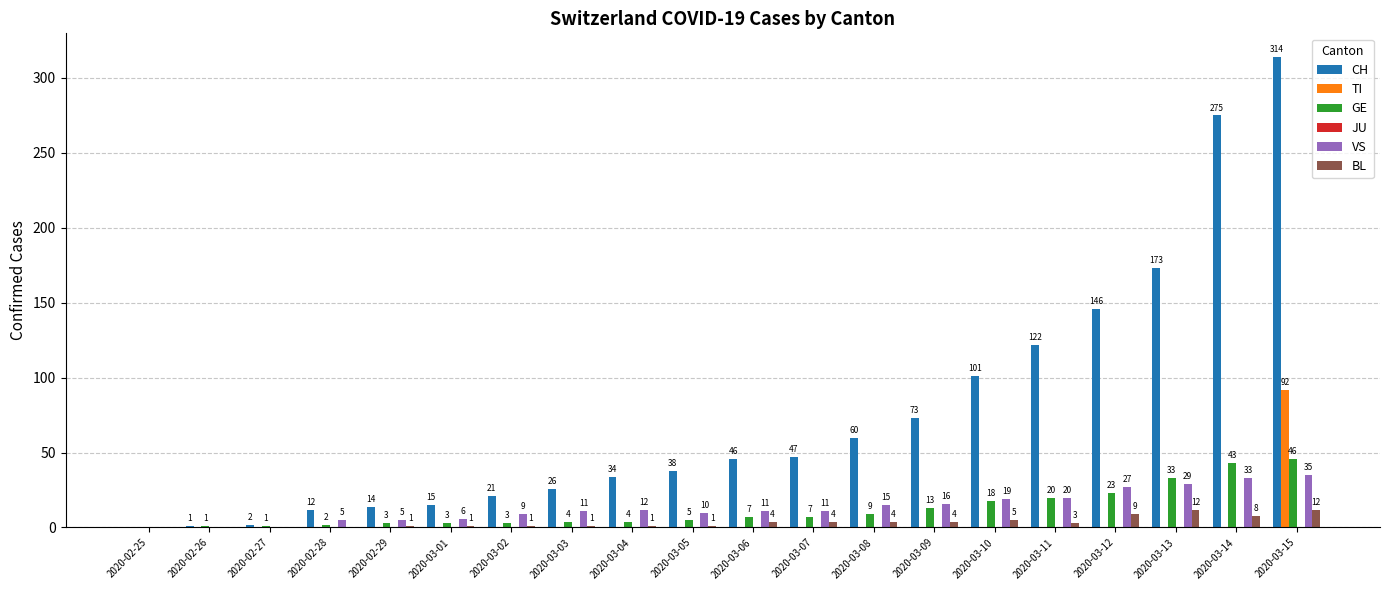

What is the spread (max minus min) of values at 2020-03-06?

46